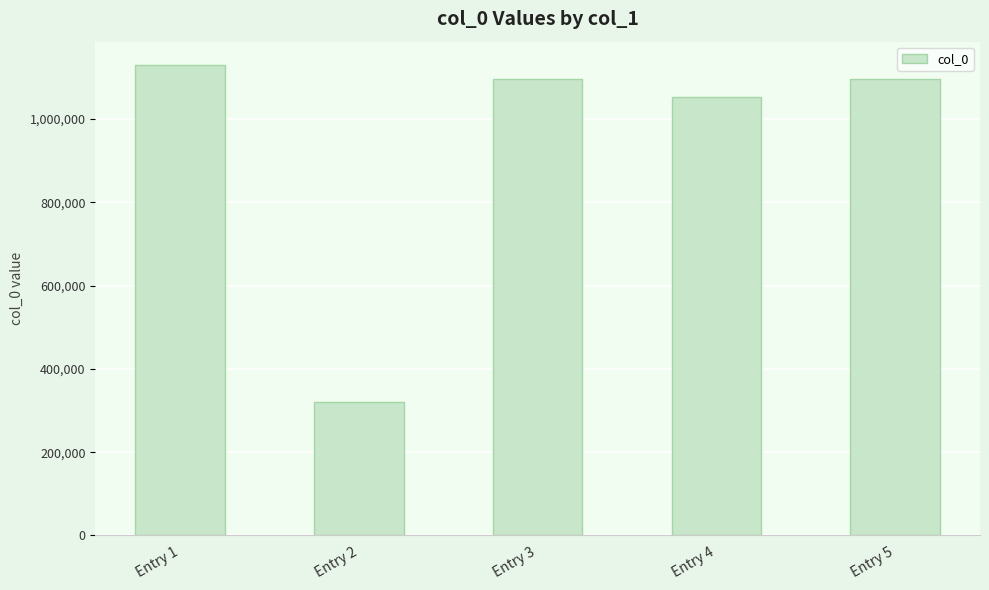

Which has a higher value, Entry 1 or Entry 2?

Entry 1